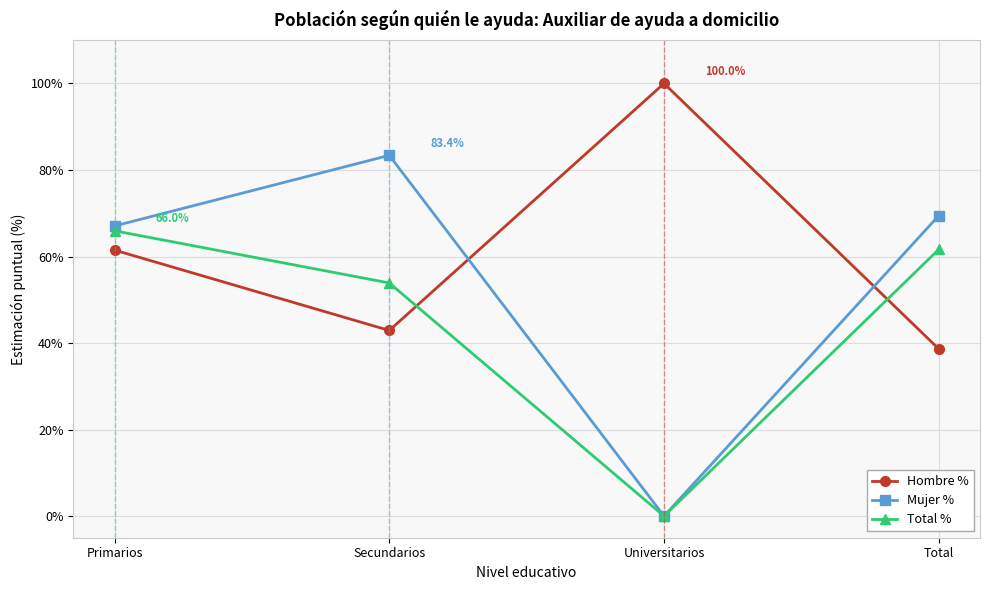

Between Primarios and Total, which series saw the biggest shift?

Hombre %